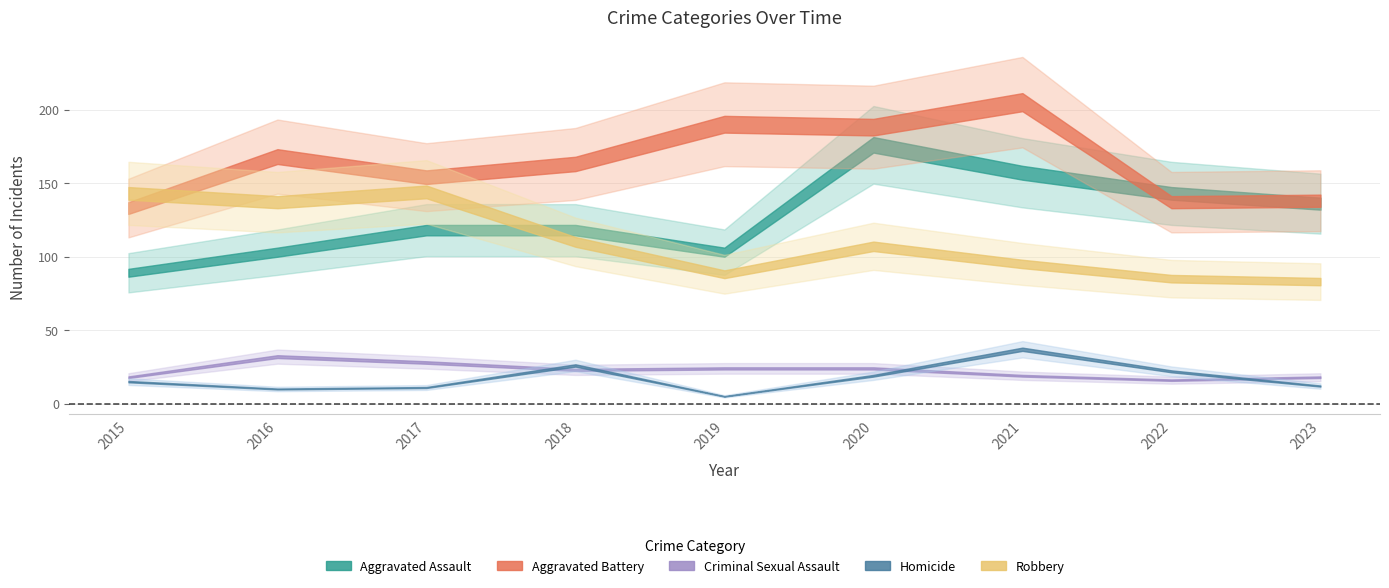

How many interior local valleys does the Homicide series have?

2